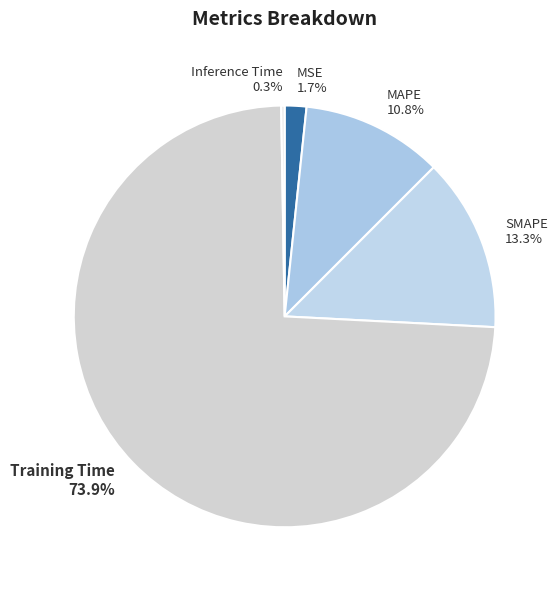

Is there a majority slice in this chart?

Yes